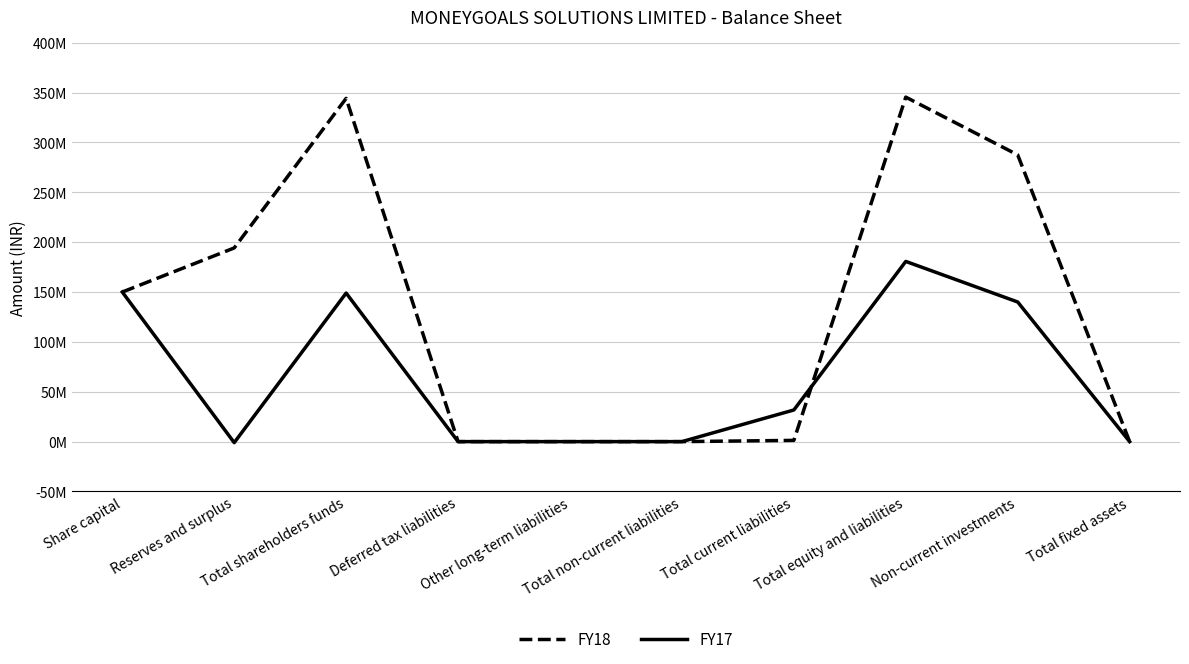

Which series has the largest total across all categories?

FY18